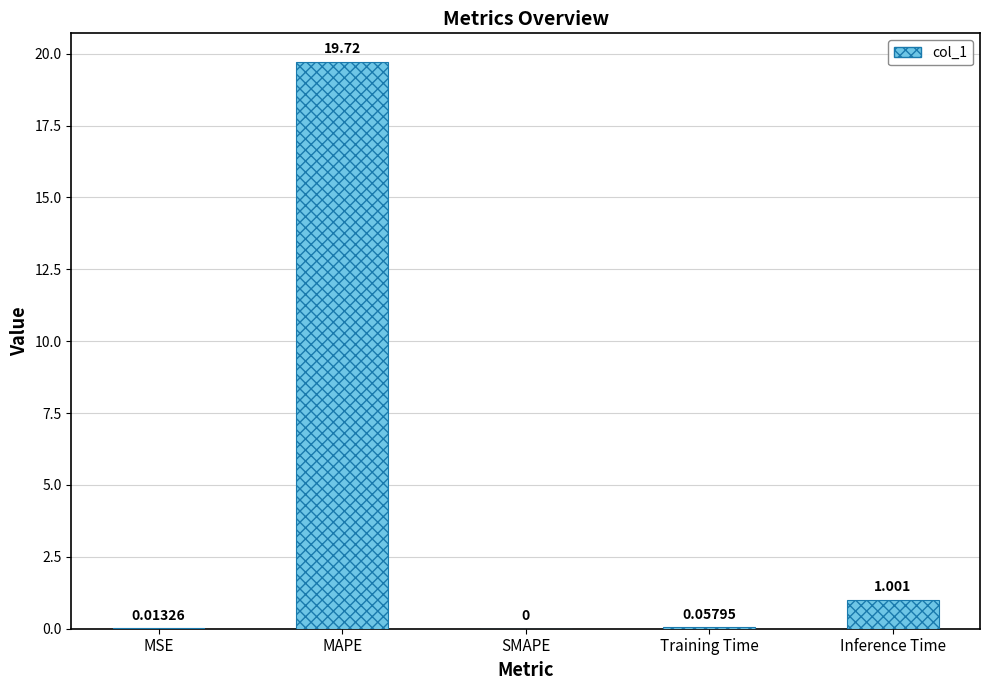

Between MSE and Inference Time, which is larger?

Inference Time